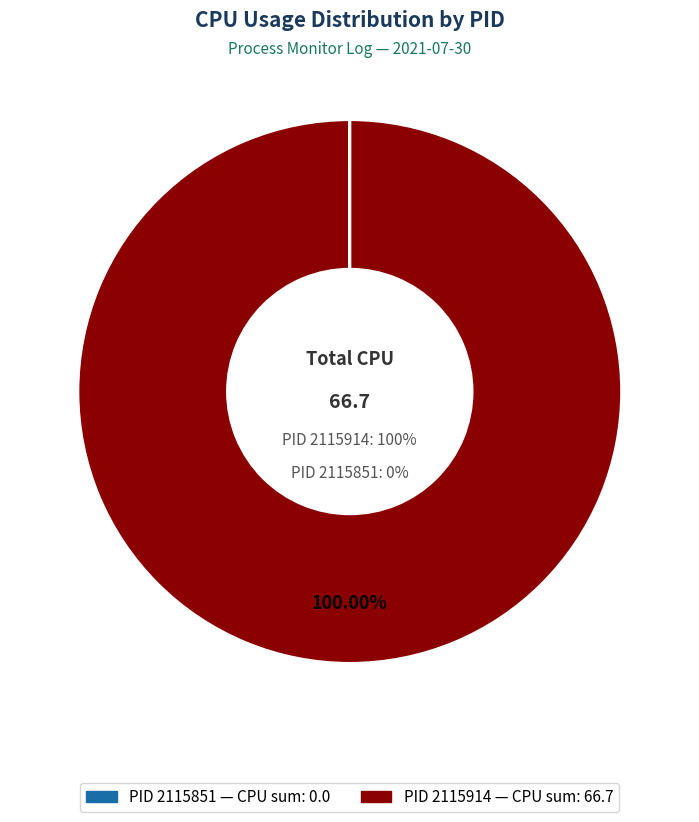

Does 2115851 represent more than half of the total?

No